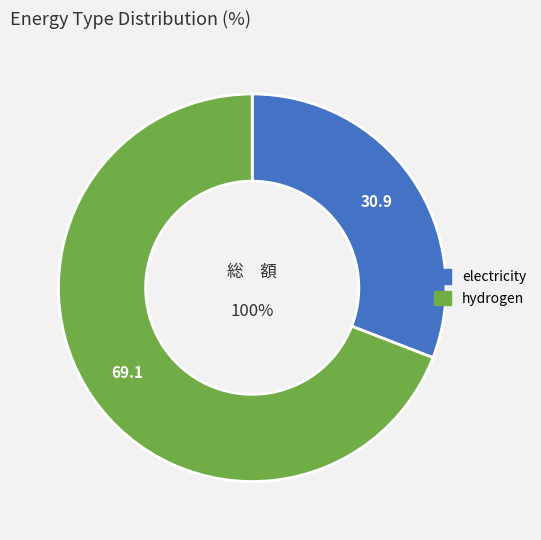

How many slices are in this pie chart?

2